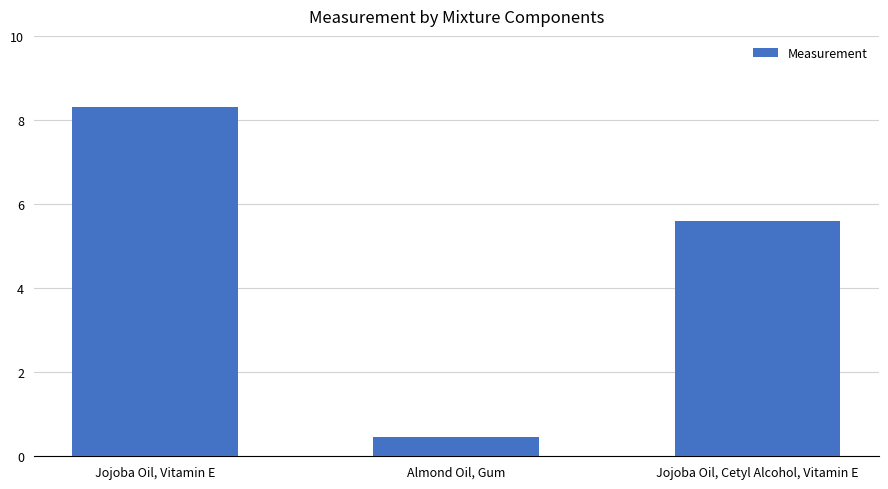

List the labels in order of value, smallest first.

Almond Oil, Gum, Jojoba Oil, Cetyl Alcohol, Vitamin E, Jojoba Oil, Vitamin E